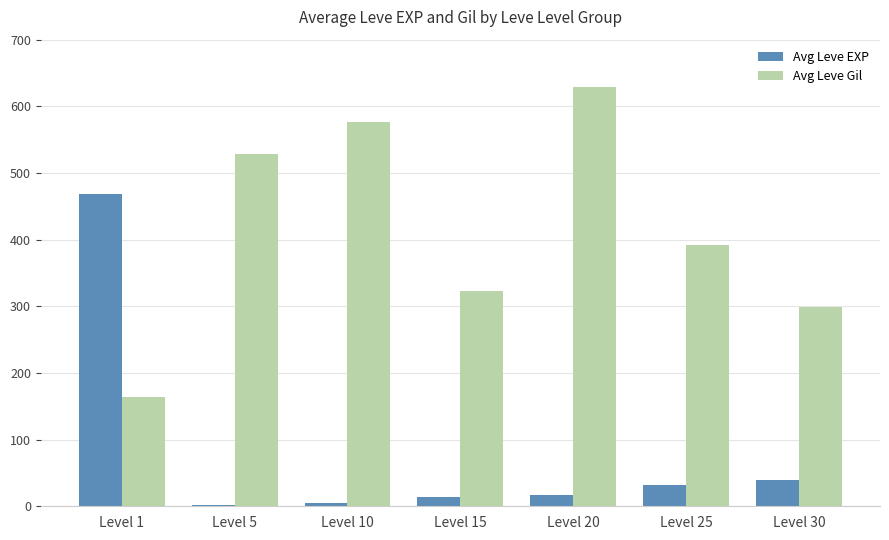

The Avg Leve Gil series shows 460.2 at Level 15. True or false?

False